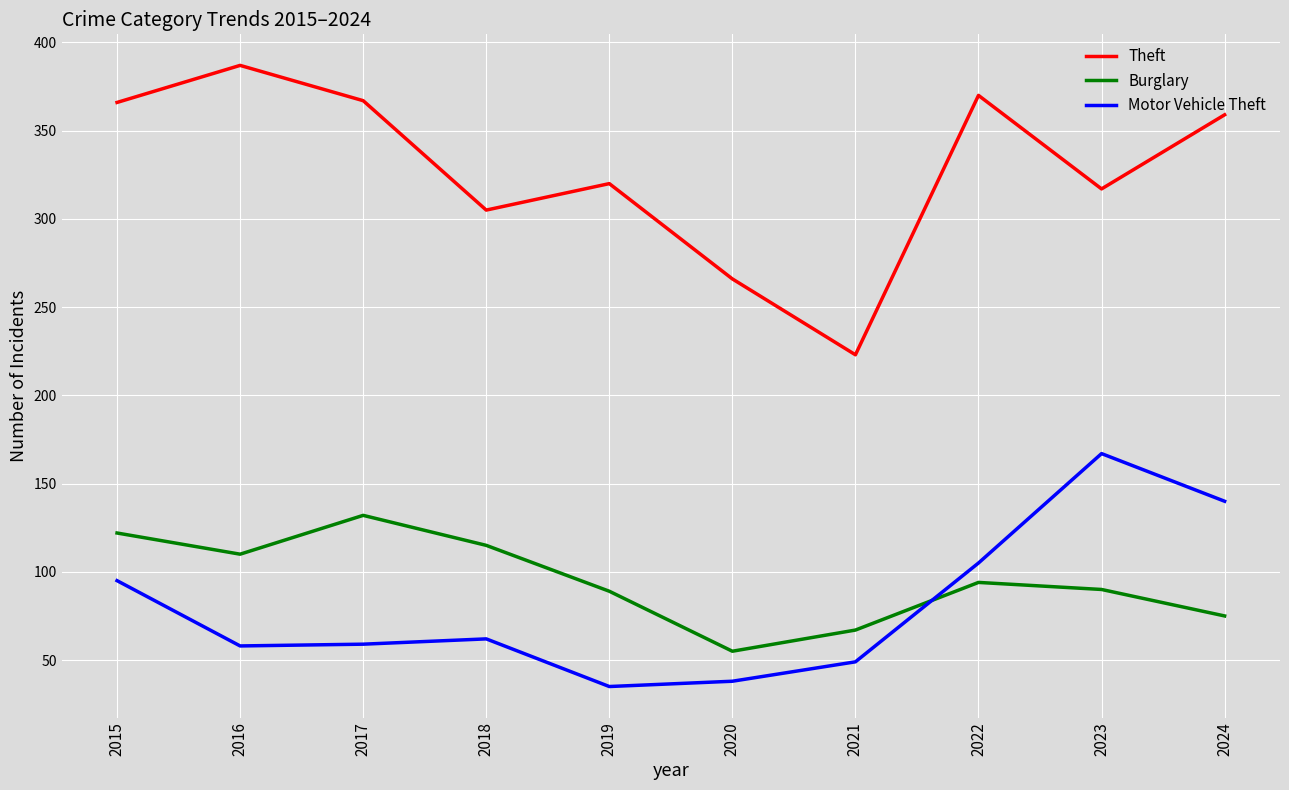

Which series changed the most between 2017 and 2024?

Motor Vehicle Theft